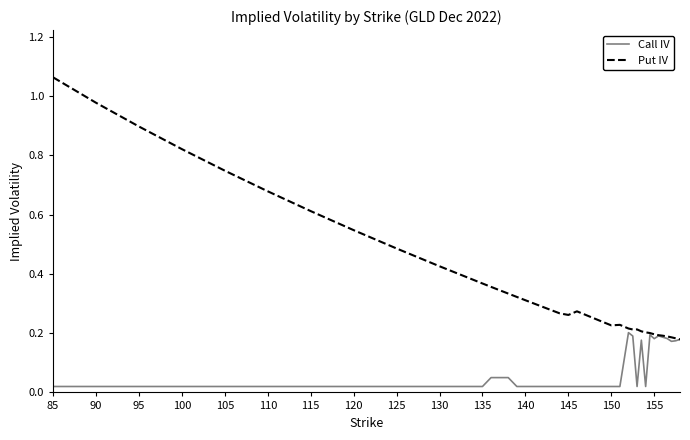

Which series has the largest range (max minus min)?

Put IV